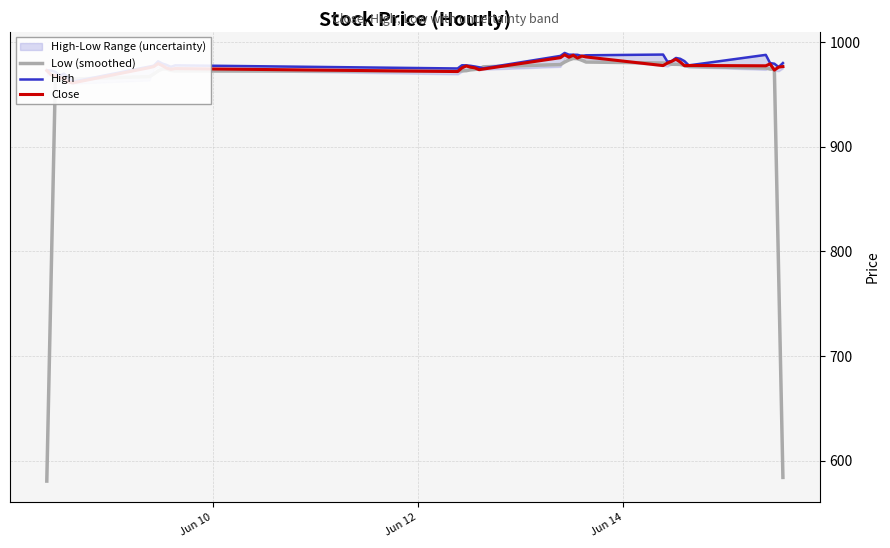

Which series has the largest range (max minus min)?

Low (smoothed)